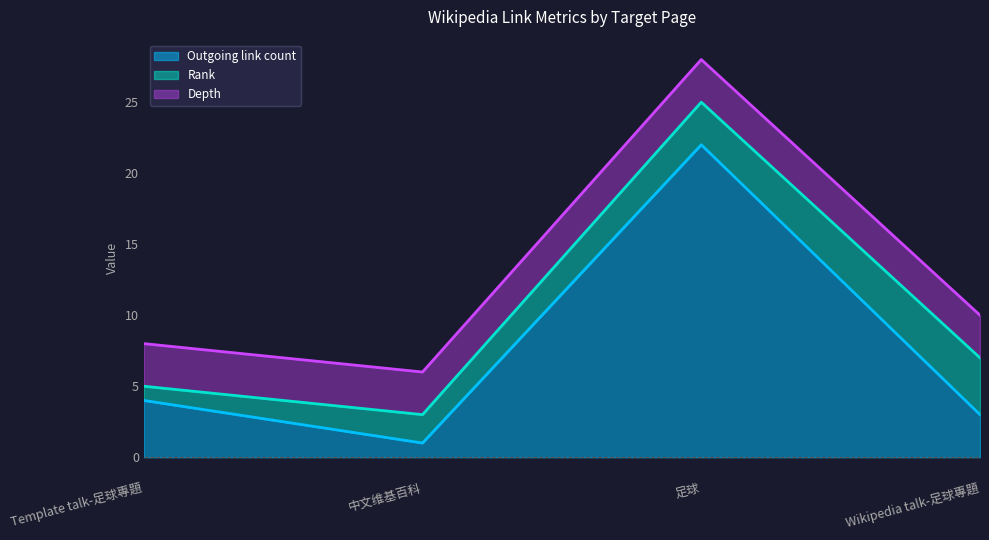

How many series are shown in this chart?

3